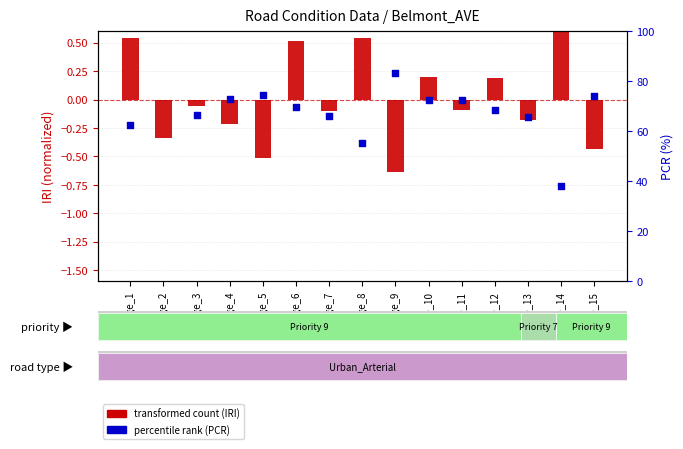

What are all the series names shown in the legend?

transformed count (IRI), percentile rank (PCR)